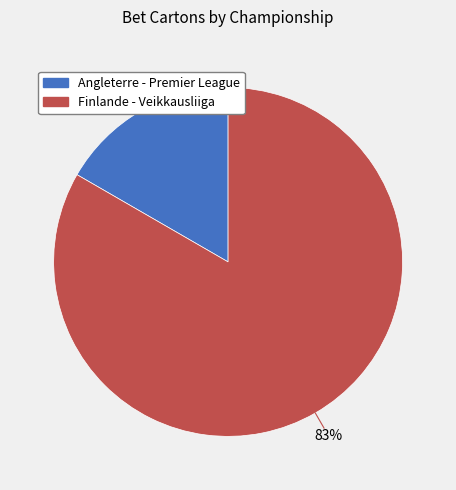

Between Angleterre - Premier League and Finlande - Veikkausliiga, which is larger?

Finlande - Veikkausliiga